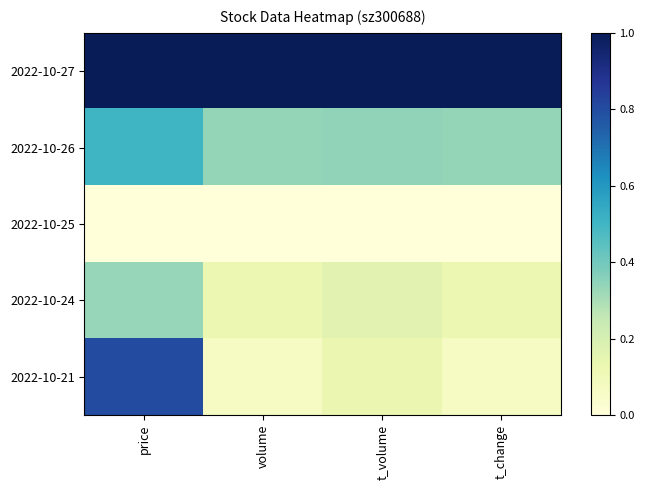

What is the spread (max minus min) of values at t_change?

1.0